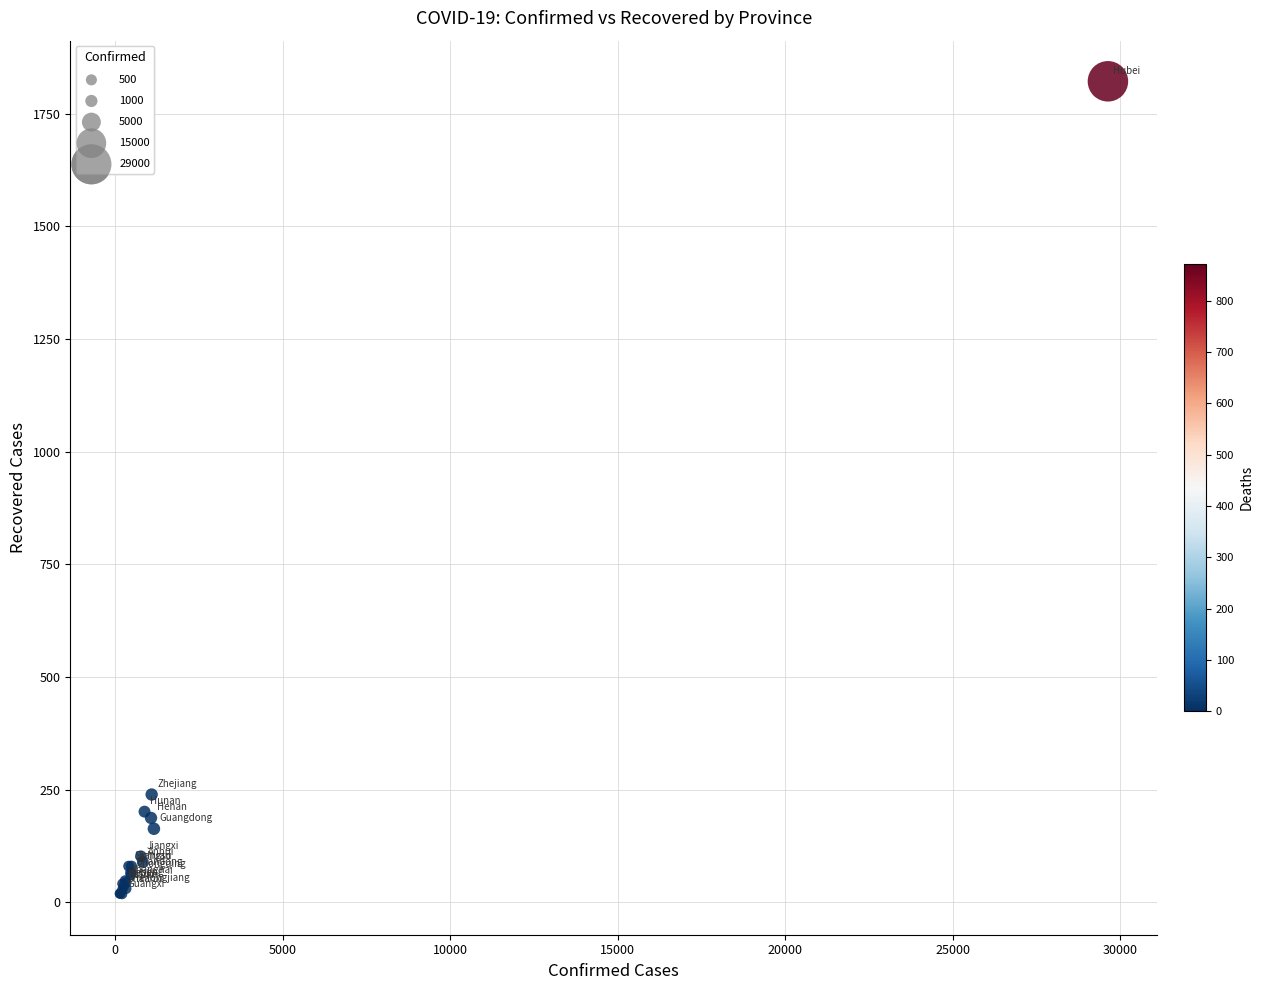

What Y value in the scatter plot is closest to 920?

239